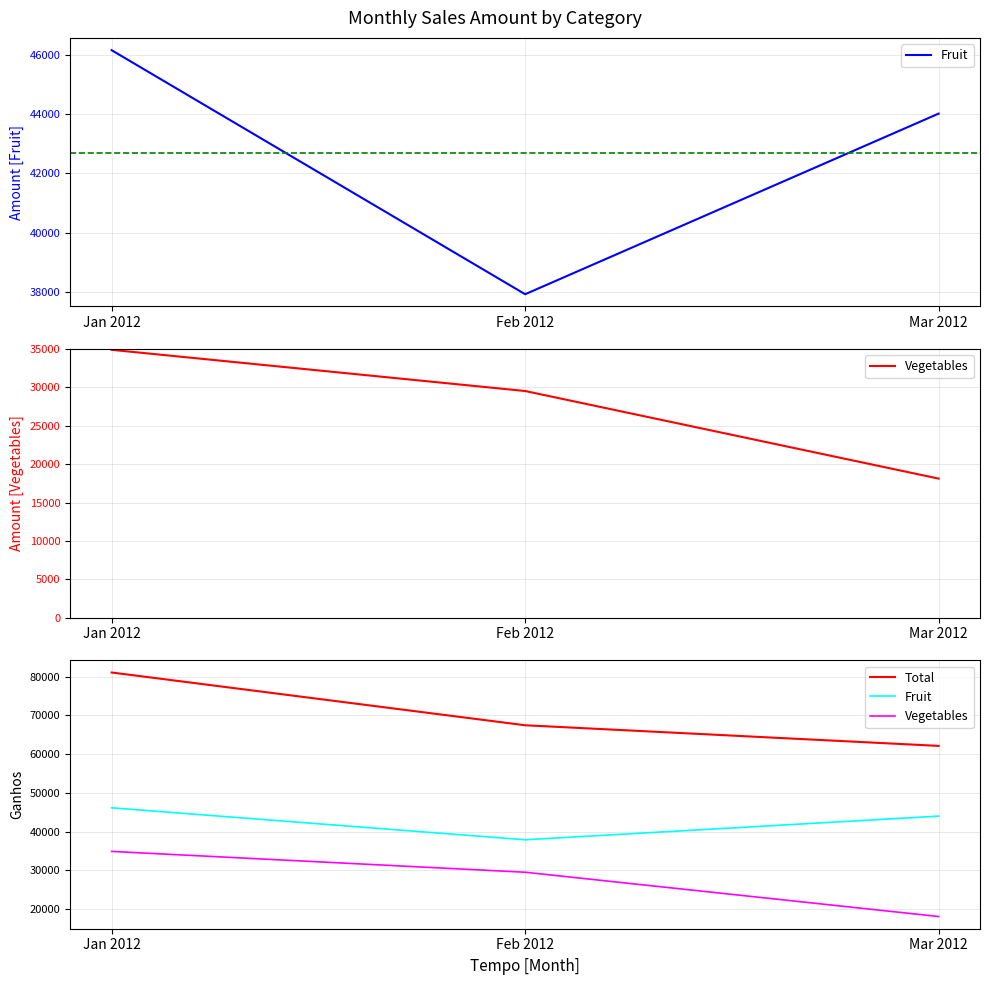

Reading right to left, transcribe all the data shown in this chart.

Fruit: Mar 2012=44016	Feb 2012=37917	Jan 2012=46157
Vegetables: Mar 2012=18117	Feb 2012=29540	Jan 2012=34911
Total: Mar 2012=62133	Feb 2012=67457	Jan 2012=81068